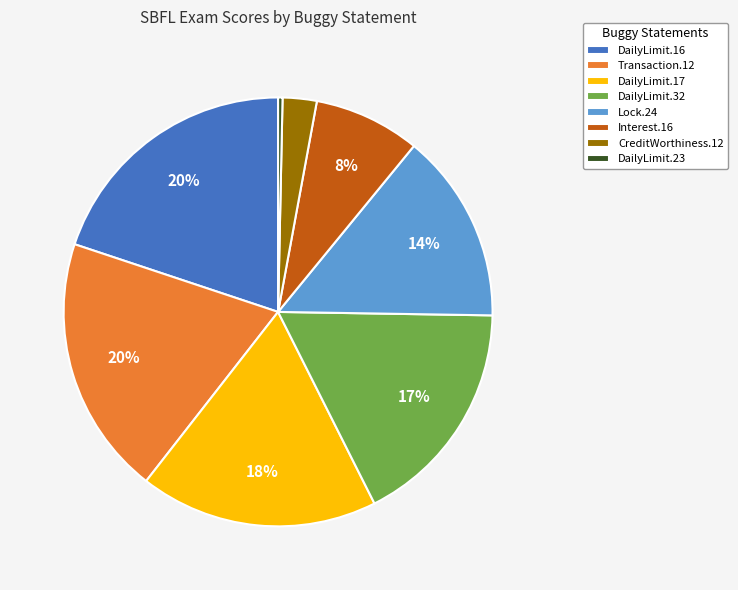

Which has a higher value, Interest.16 or DailyLimit.32?

DailyLimit.32